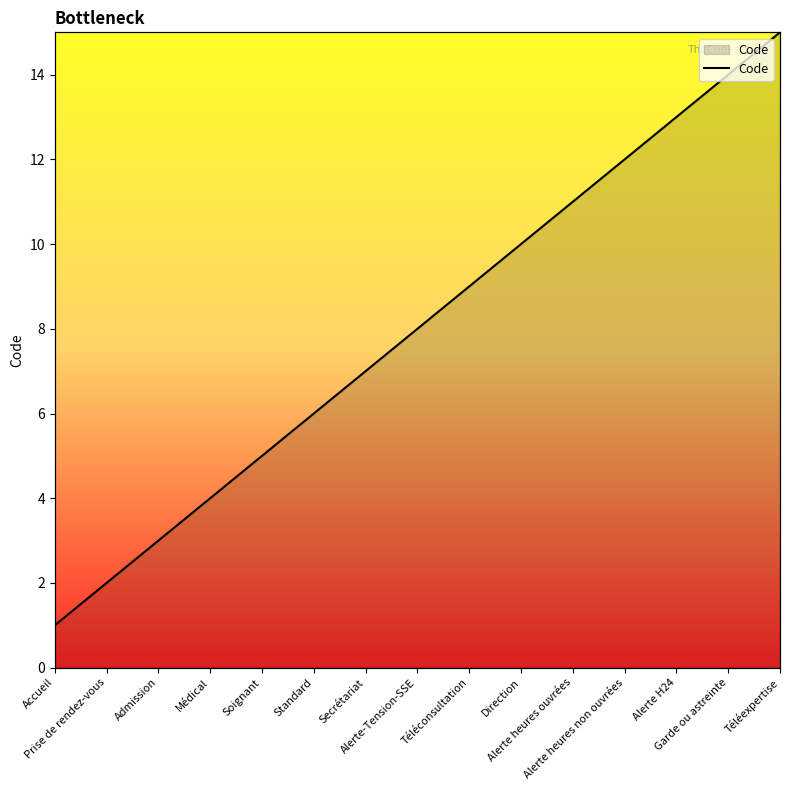

Which category has the lowest value across all series?

Accueil